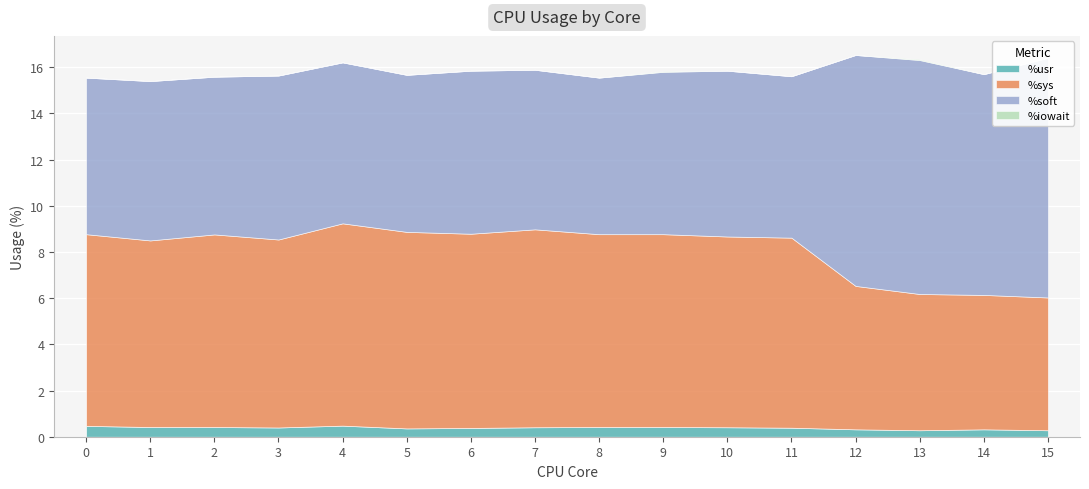

Which label corresponds to the largest value in the chart?

15